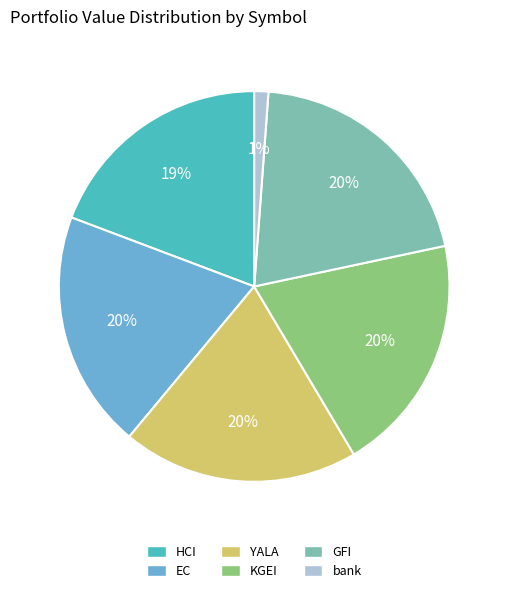

What is the smallest slice in the pie chart?

bank